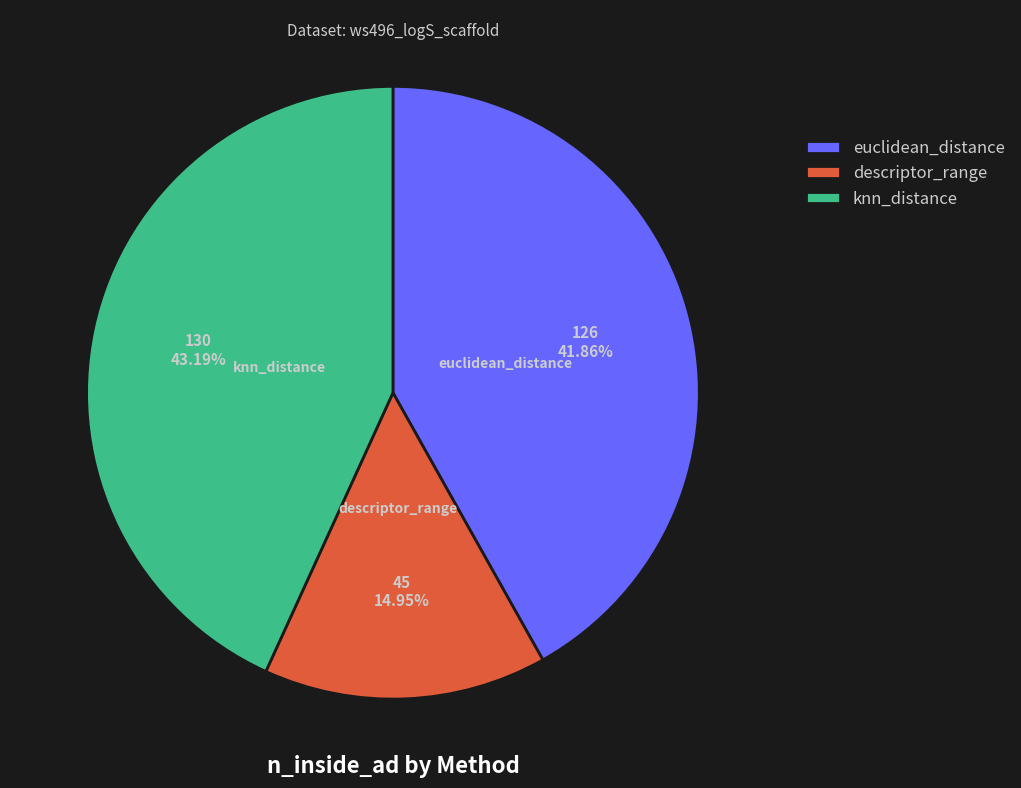

Rank the categories by value from lowest to highest.

descriptor_range, euclidean_distance, knn_distance